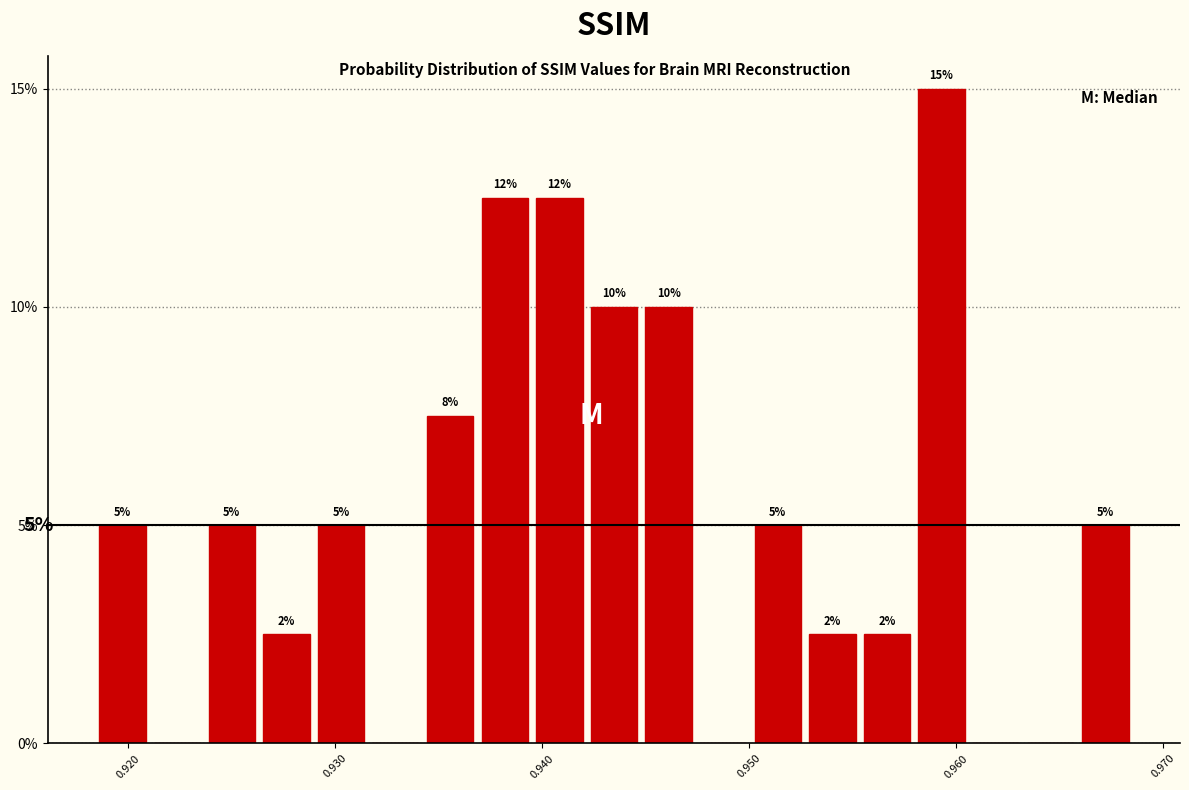

Read against the x-axis, roughly where is the centre of the tallest bar?

0.959